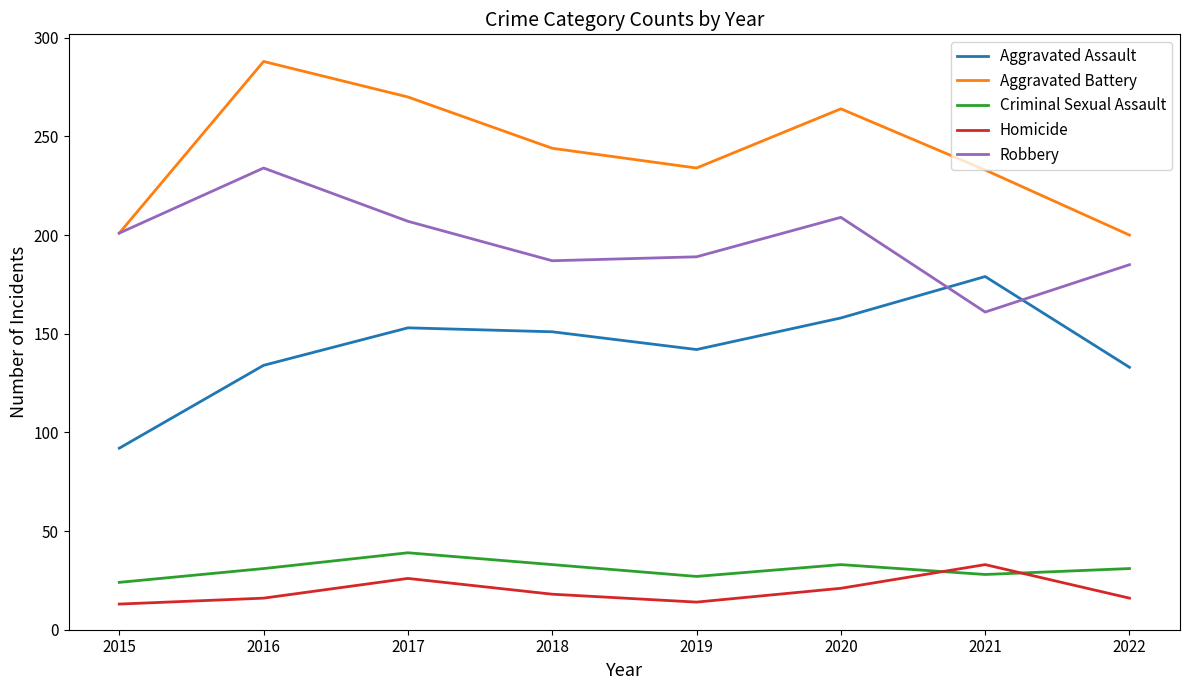

What is the maximum value shown in the chart?

288